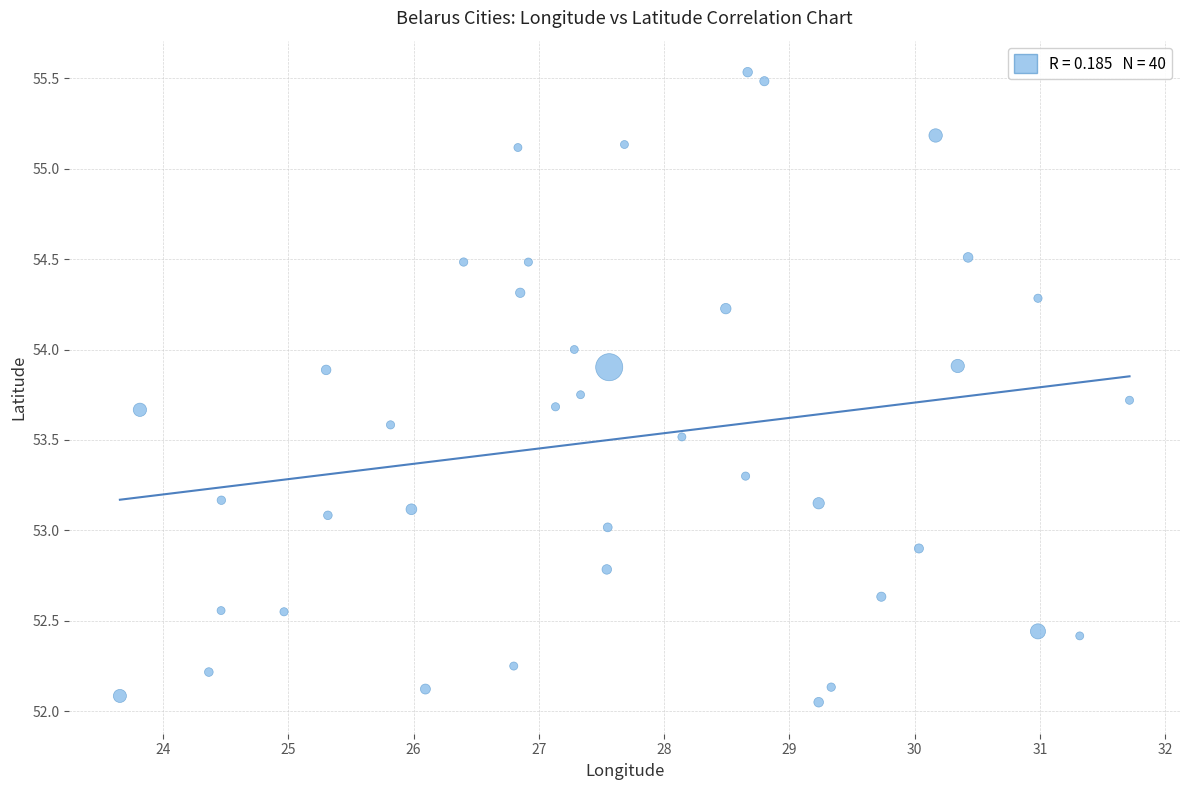

What is the range of Y values (max minus min)?

3.5